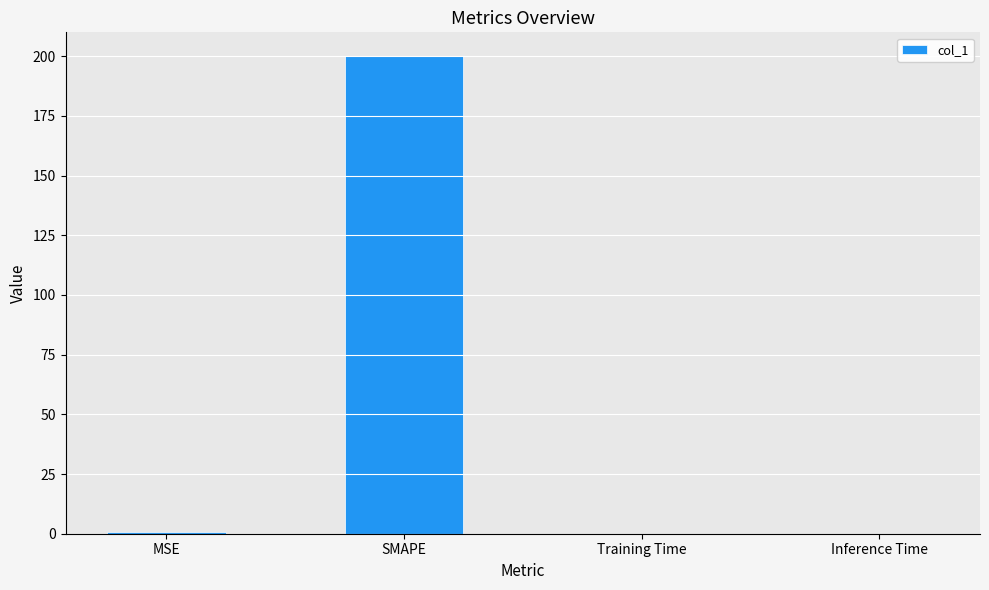

Which has a higher value, SMAPE or MSE?

SMAPE